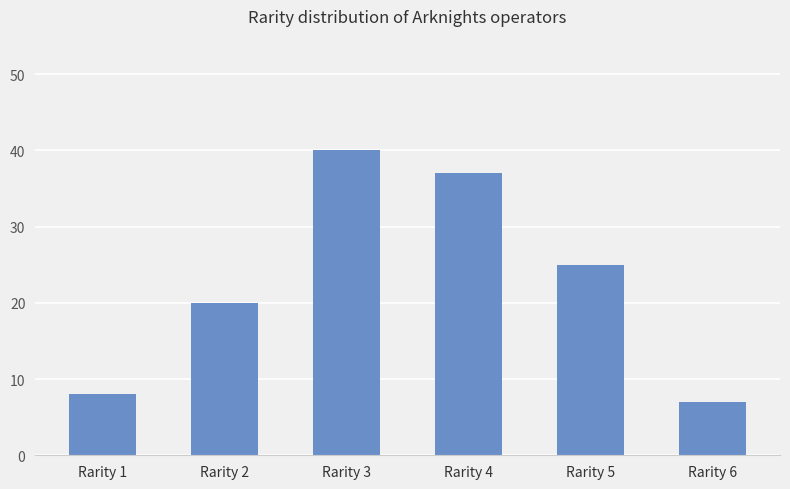

Which label corresponds to the largest value in the chart?

Rarity 3